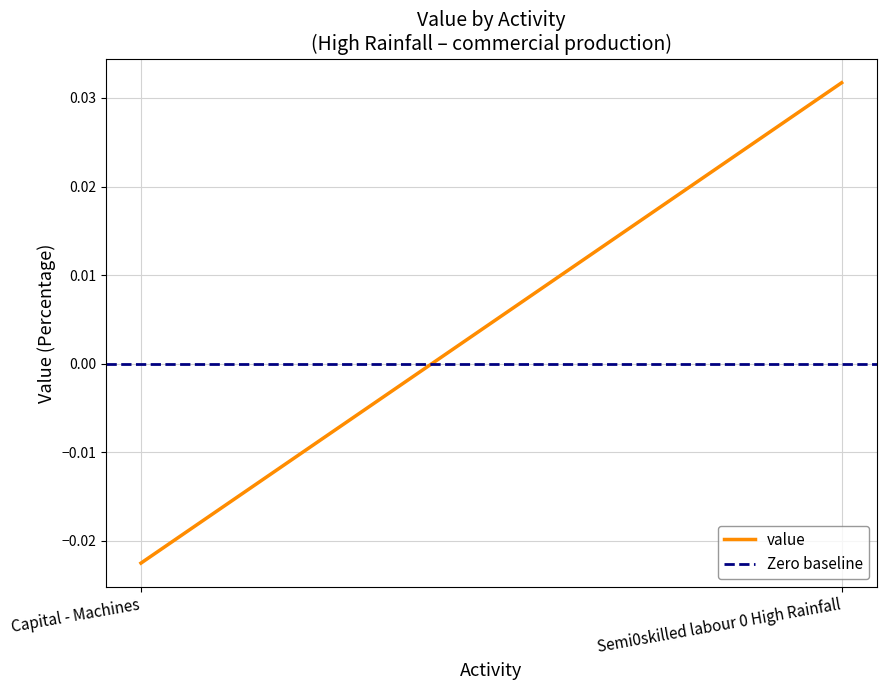

Count the number of categories in the chart.

2